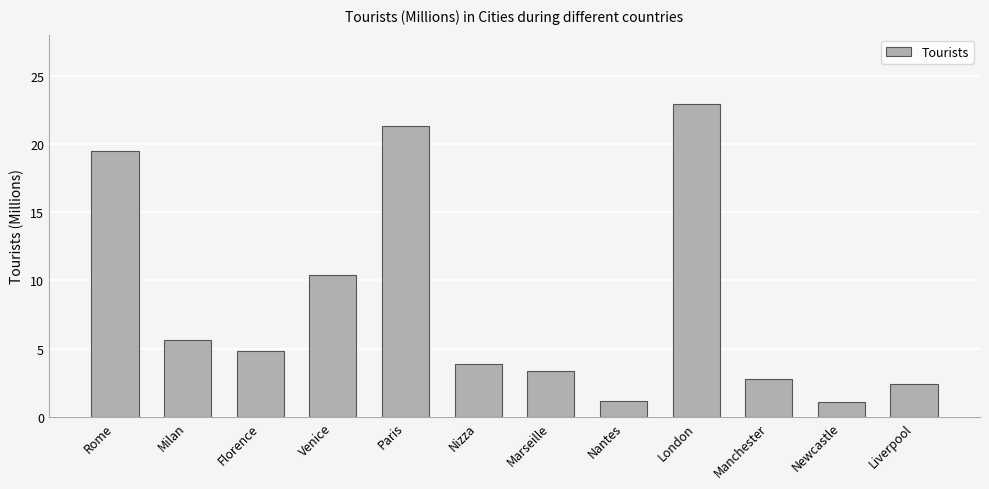

What is the greatest value displayed?

22.9